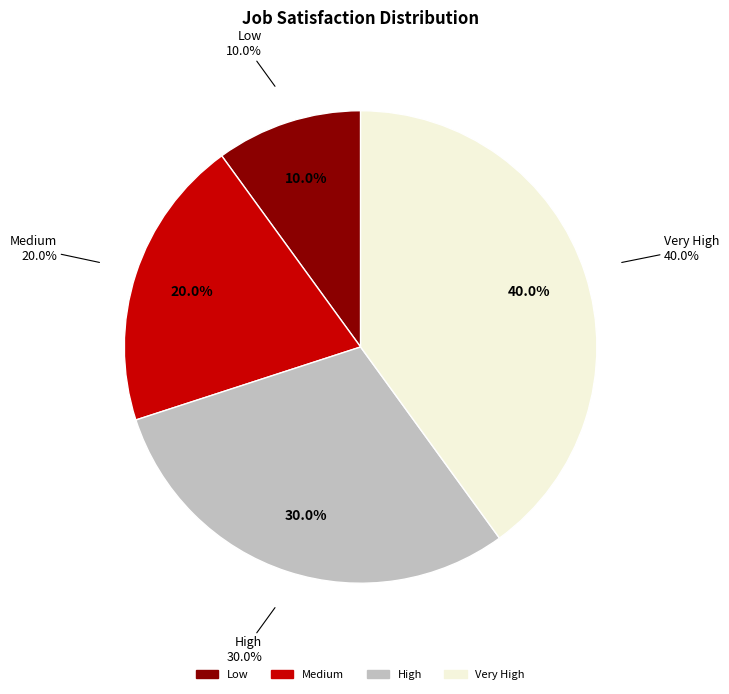

To the nearest percent, what is the difference between the Medium and Very High slice percentages?

20%